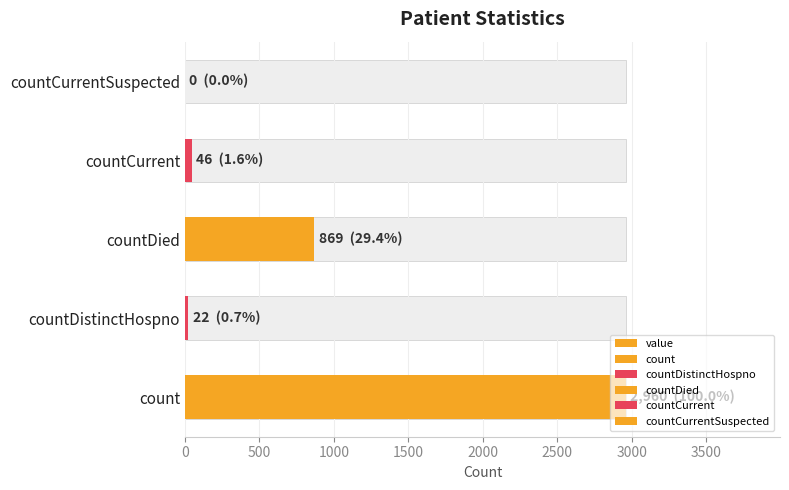

Reading left to right, what are all the values shown in this chart?

2960	22	869	46	0